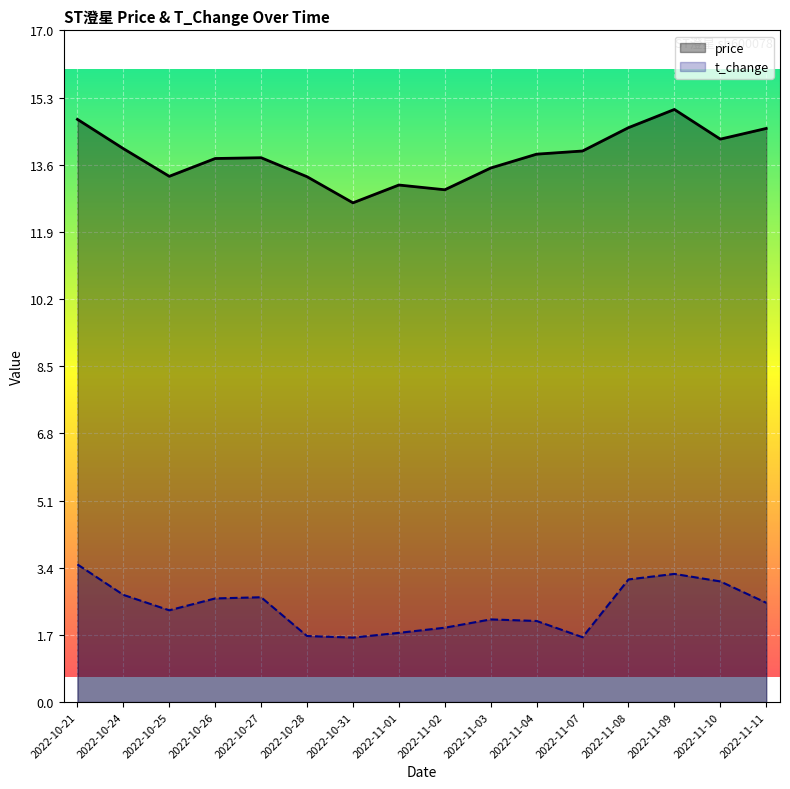

Is it true that t_change equals 2.1 at 2022-11-03?

True